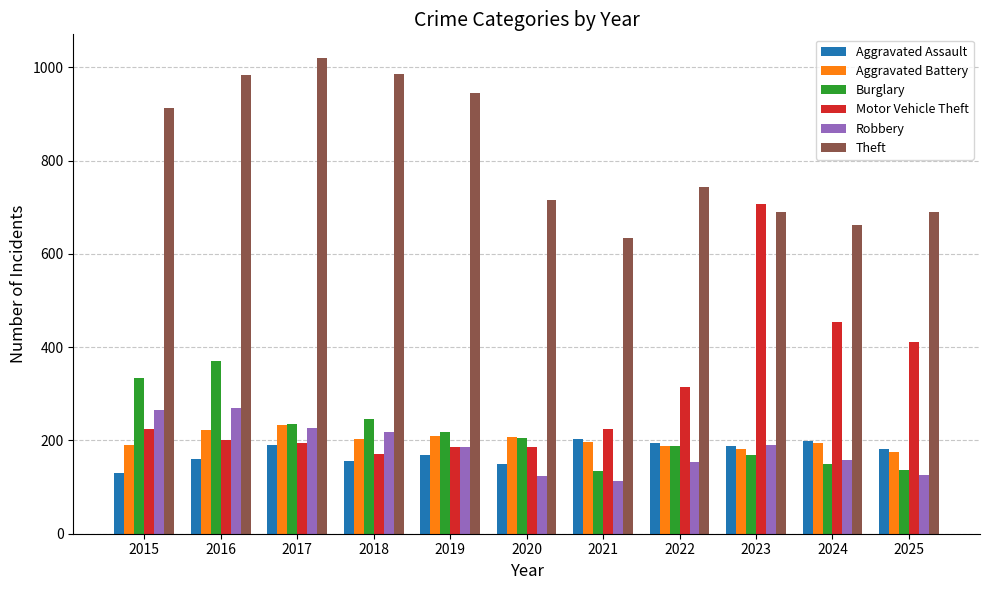

Is it true that Aggravated Battery equals 326 at 2021?

False